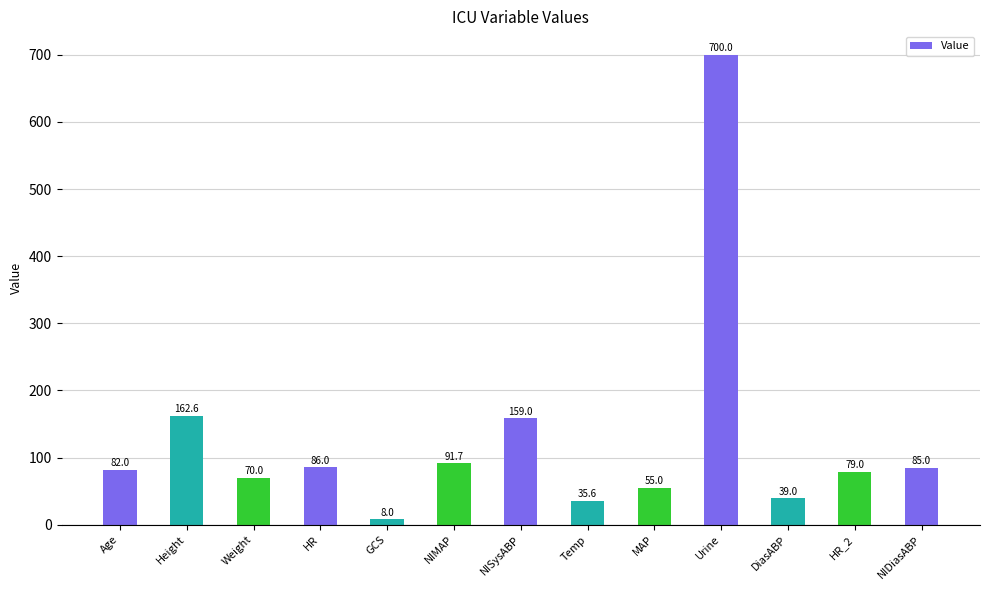

What is the value of the 11th bar from the left?

39.0